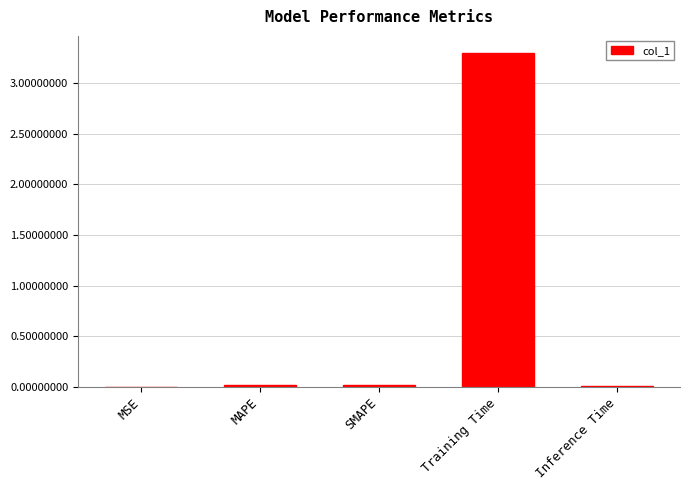

What is the sum of all values?

3.3